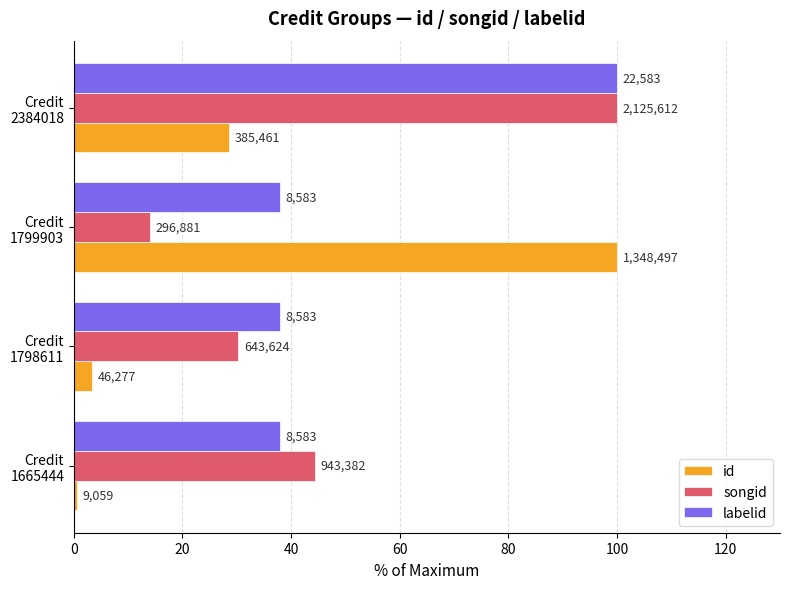

What are all the series names shown in the legend?

id, songid, labelid